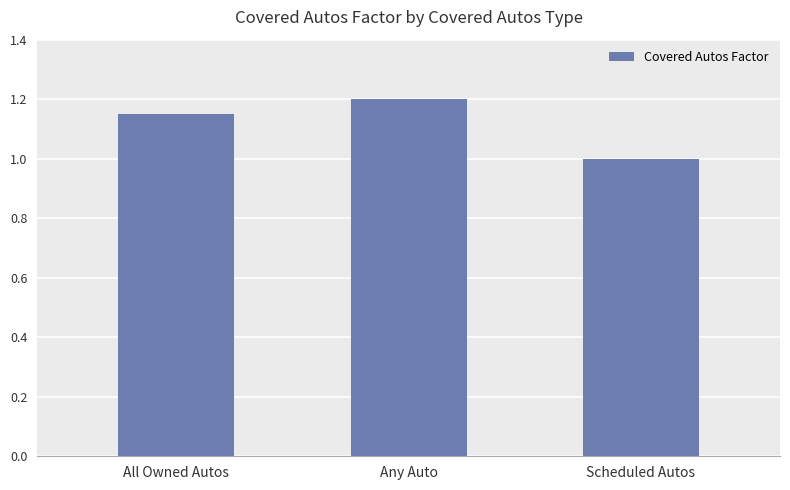

Are the bars horizontal?

No